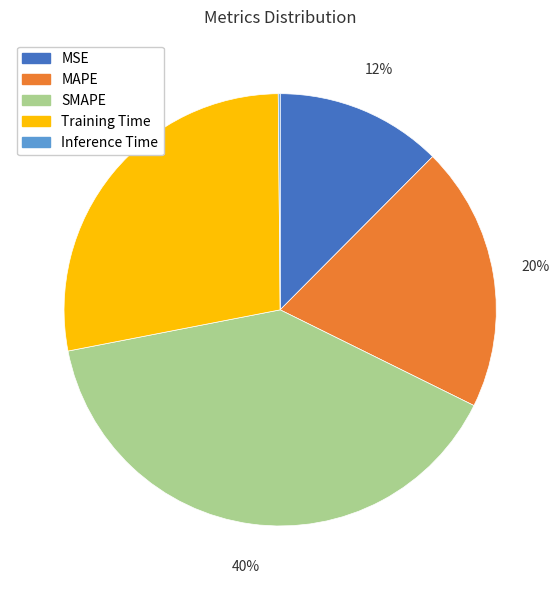

Between MSE and SMAPE, which is larger?

SMAPE